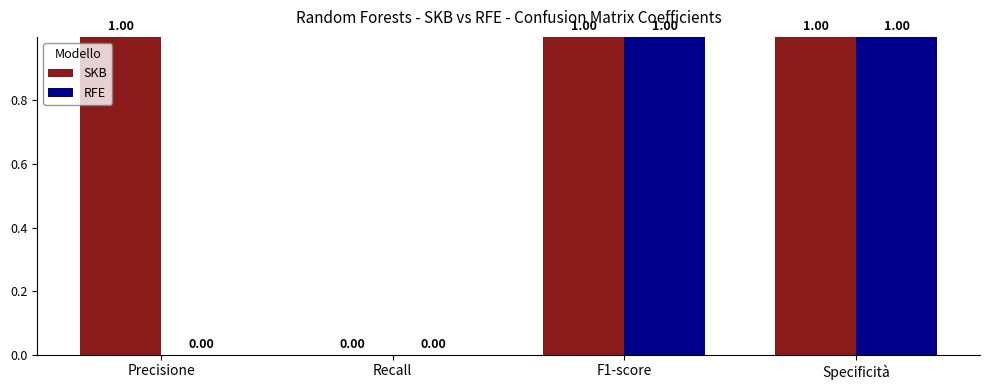

Reading left to right, what are all the values shown in this chart?

SKB: Precisione=1	Recall=0	F1-score=1	Specificità=1
RFE: Precisione=0	Recall=0	F1-score=1	Specificità=1